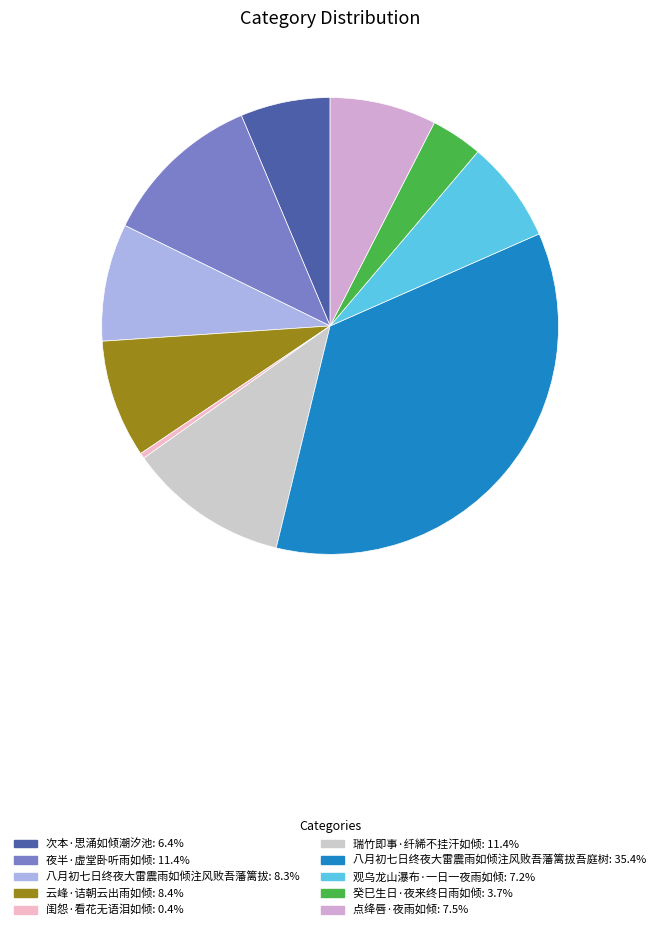

How many segments does this pie chart have?

10